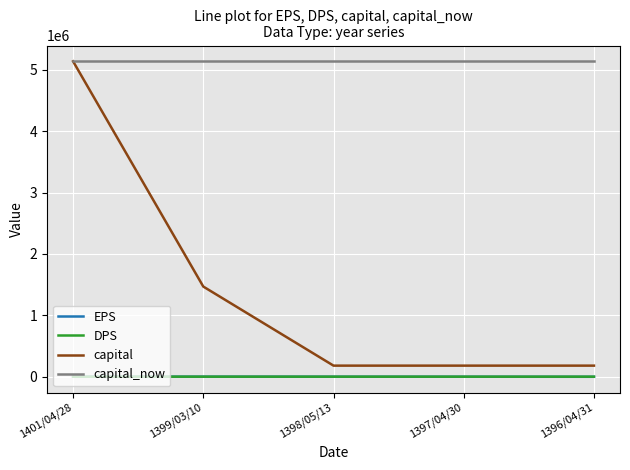

Between 1399/03/10 and 1397/04/30, which series saw the biggest shift?

capital